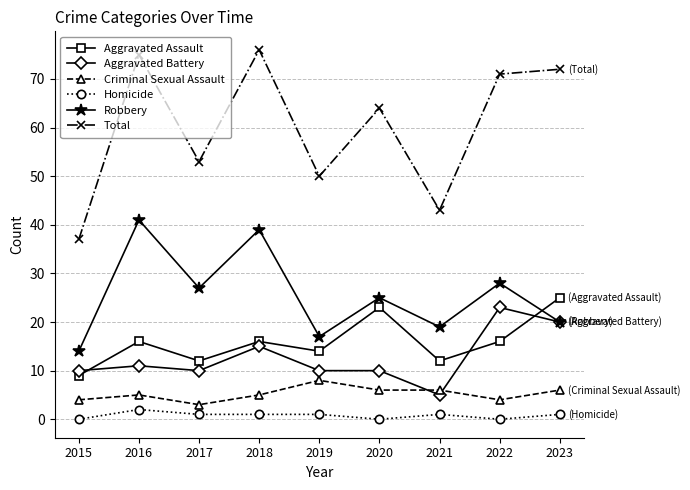

At which category does Aggravated Assault reach its first local valley?

2017